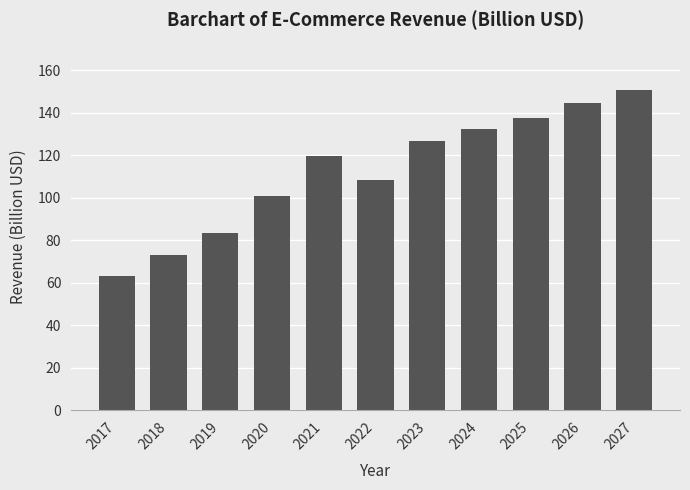

Which has a higher value, 2024 or 2021?

2024